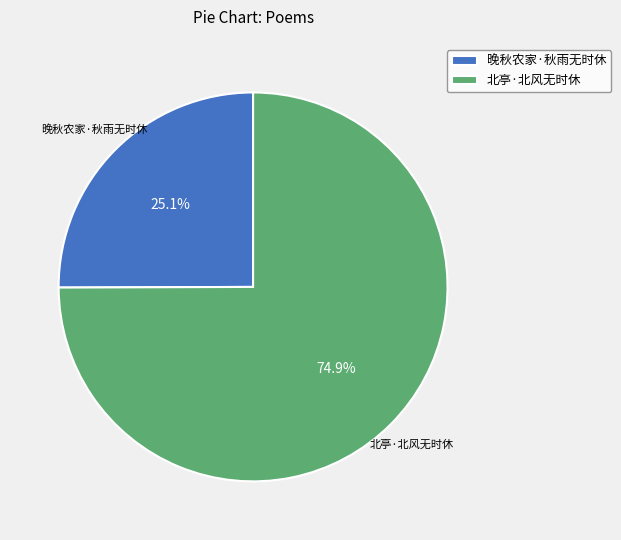

How many slices are in this pie chart?

2